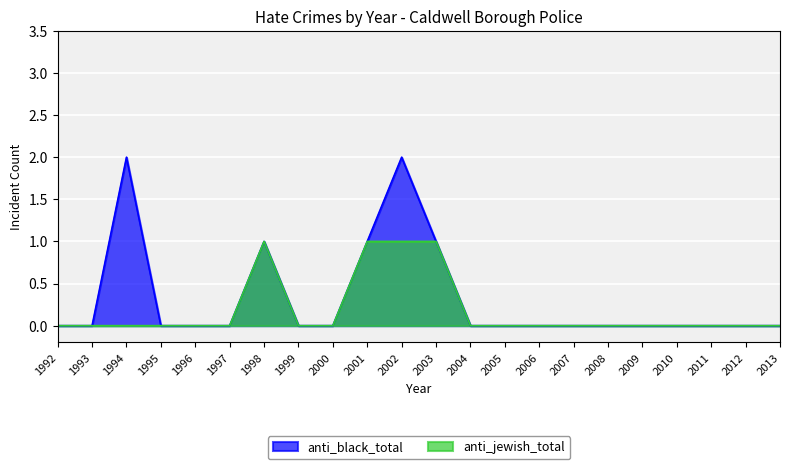

At which category does the chart reach its minimum across all series?

1992